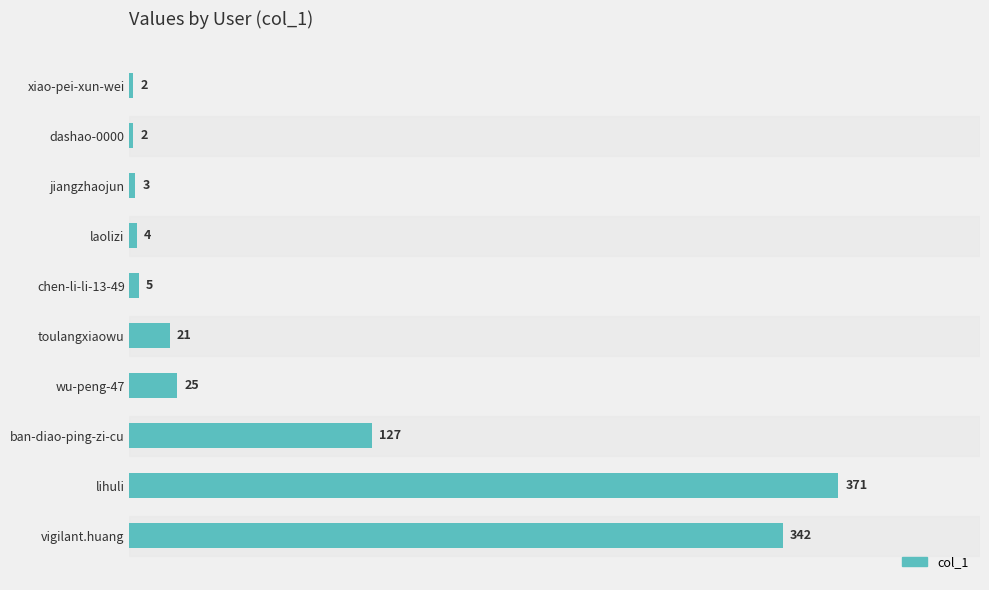

What is the difference between the second highest and minimum values?

340